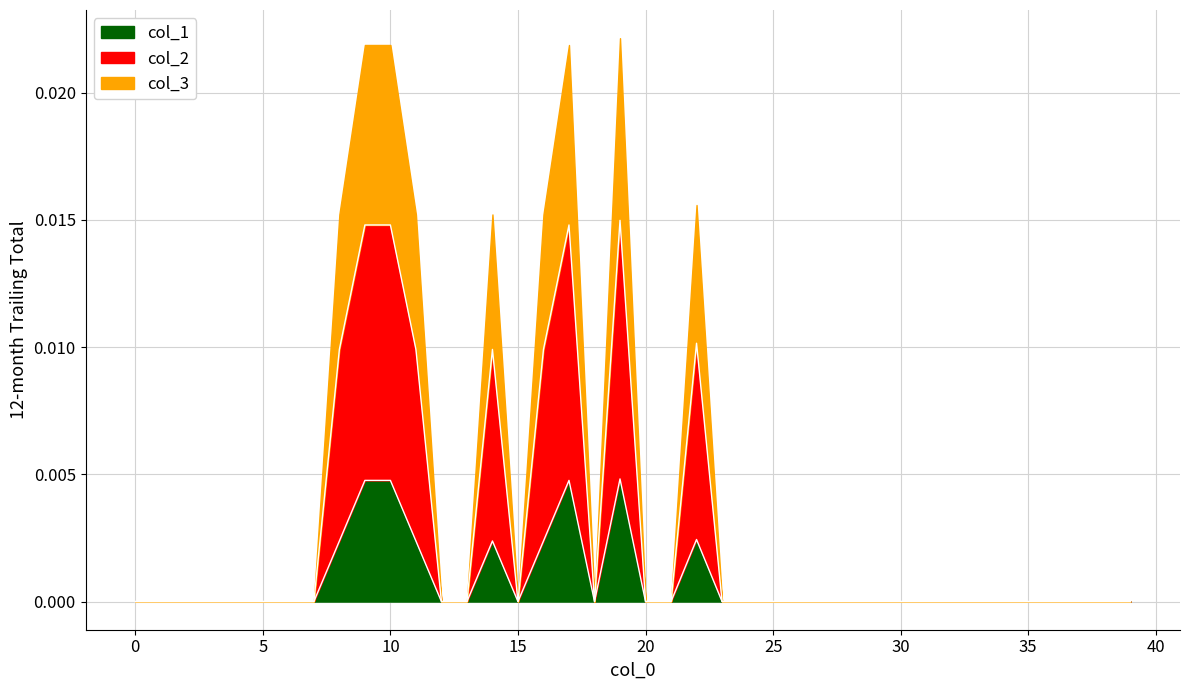

The value of col_1 at 15 is 0.0. True or false?

True